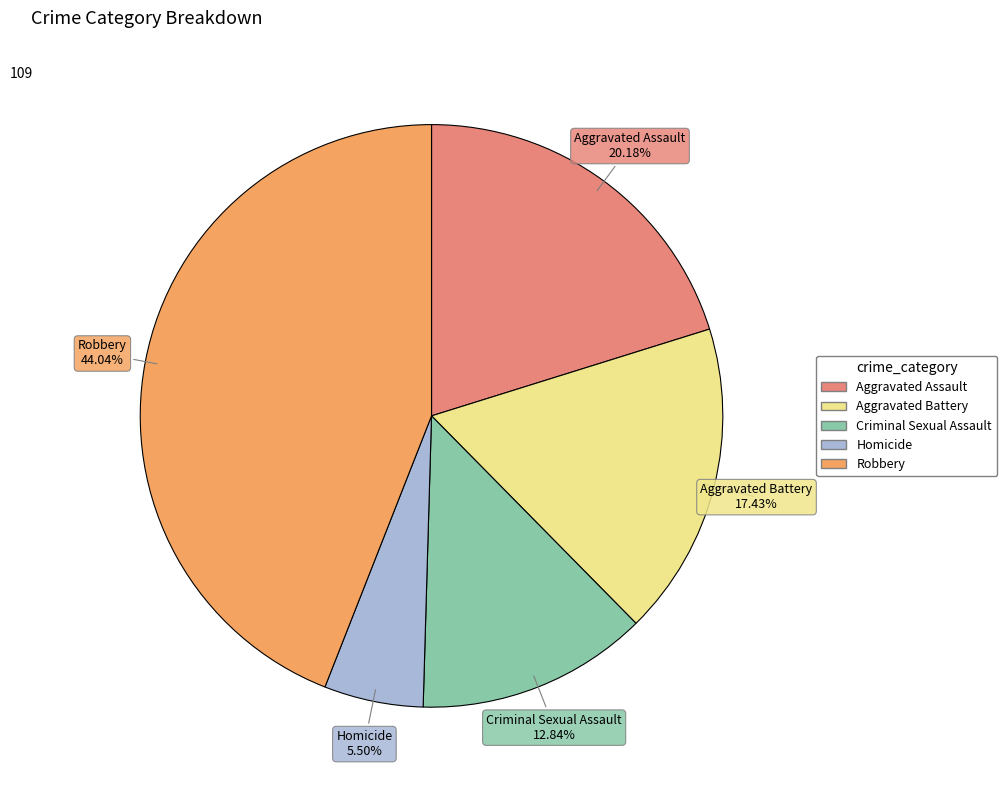

How many segments does this pie chart have?

5